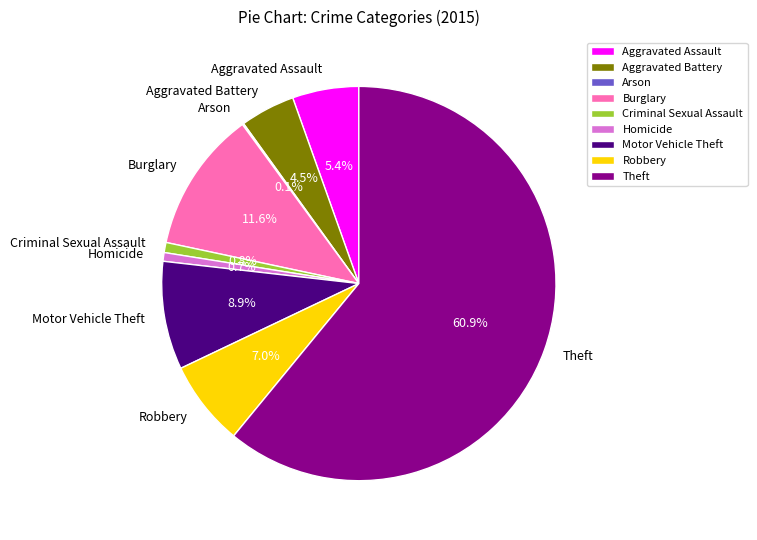

Combined, do Aggravated Assault and Aggravated Battery account for over 50%?

No